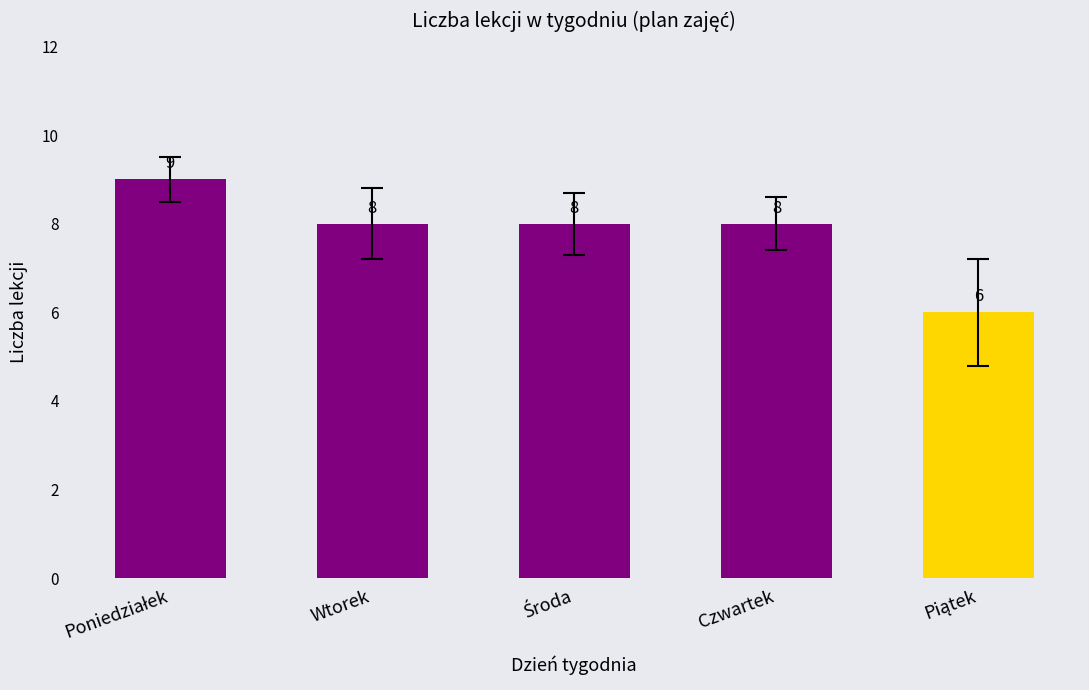

What is the maximum value shown in the chart?

9